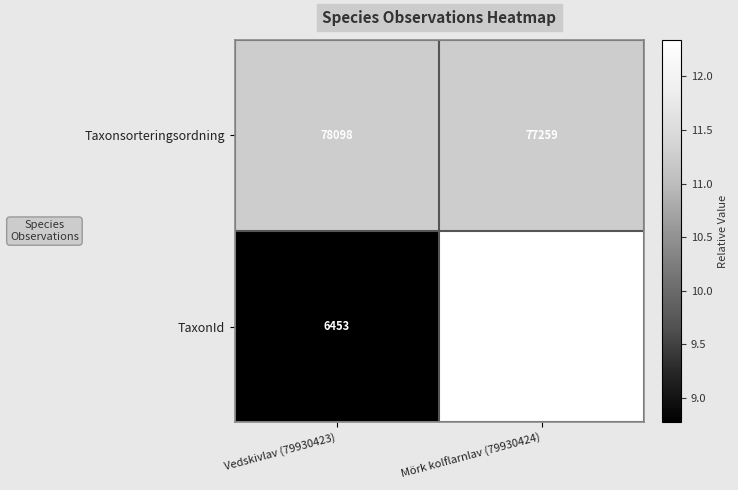

How many categories are shown in the chart?

2